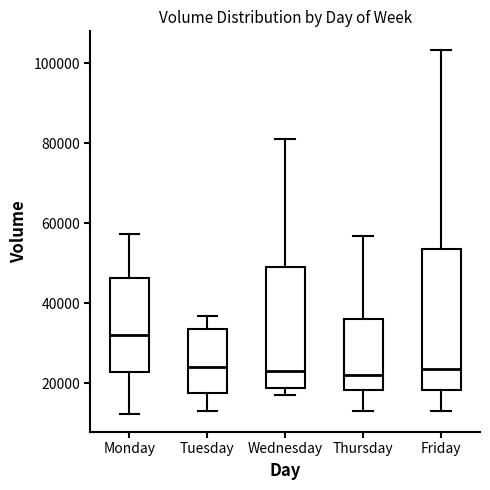

Reading left to right, read every box against the y-axis: the position of its median line, the range the box covers, and the ends of its whiskers. The values are not printed on the chart, so give them approximately, as read against the axis.

Monday: median 32000, box 22000 to 46000, whiskers 12000 to 58000
Tuesday: median 24000, box 18000 to 34000, whiskers 14000 to 36000
Wednesday: median 24000, box 18000 to 50000, whiskers 18000 (just below the box's lower edge) to 82000
Thursday: median 22000, box 18000 to 36000, whiskers 14000 to 56000
Friday: median 24000, box 18000 to 54000, whiskers 14000 to 104000